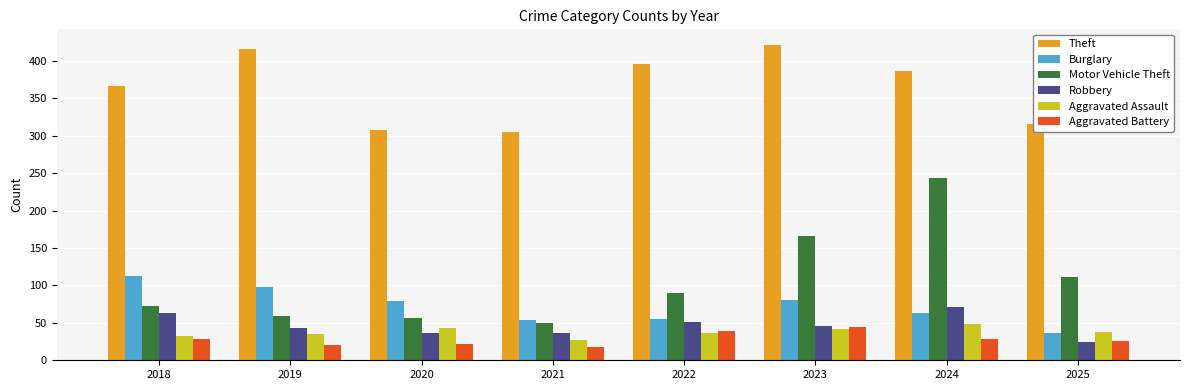

At how many categories does at least one series exceed 299?

8